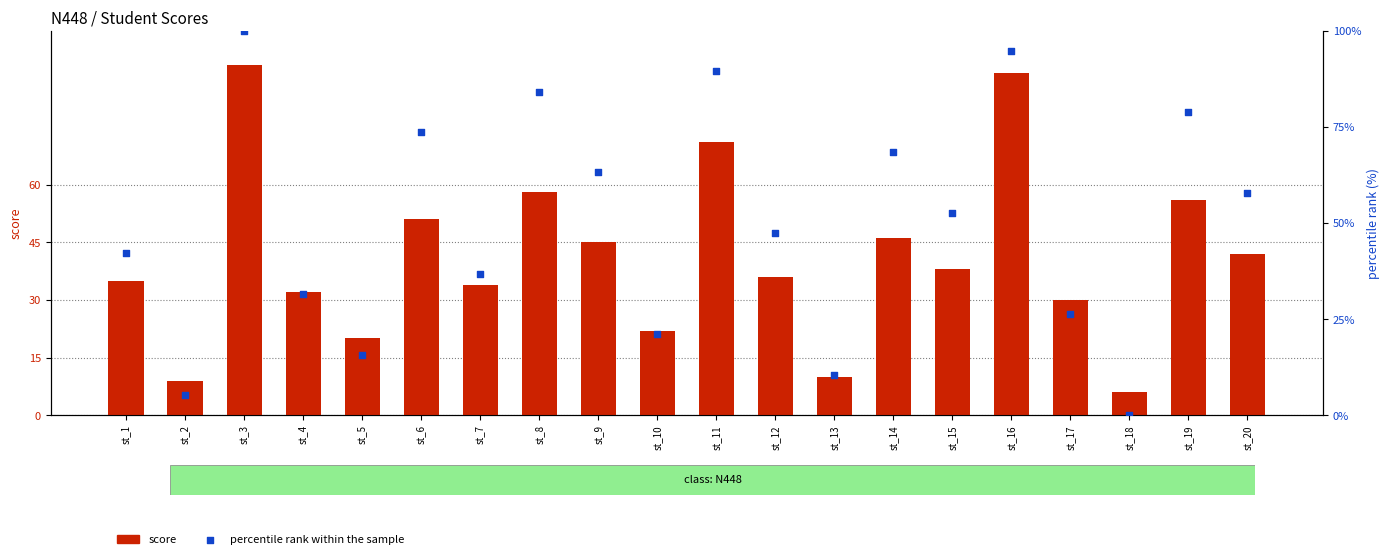

Which series reaches the minimum Y coordinate?

percentile rank within the sample